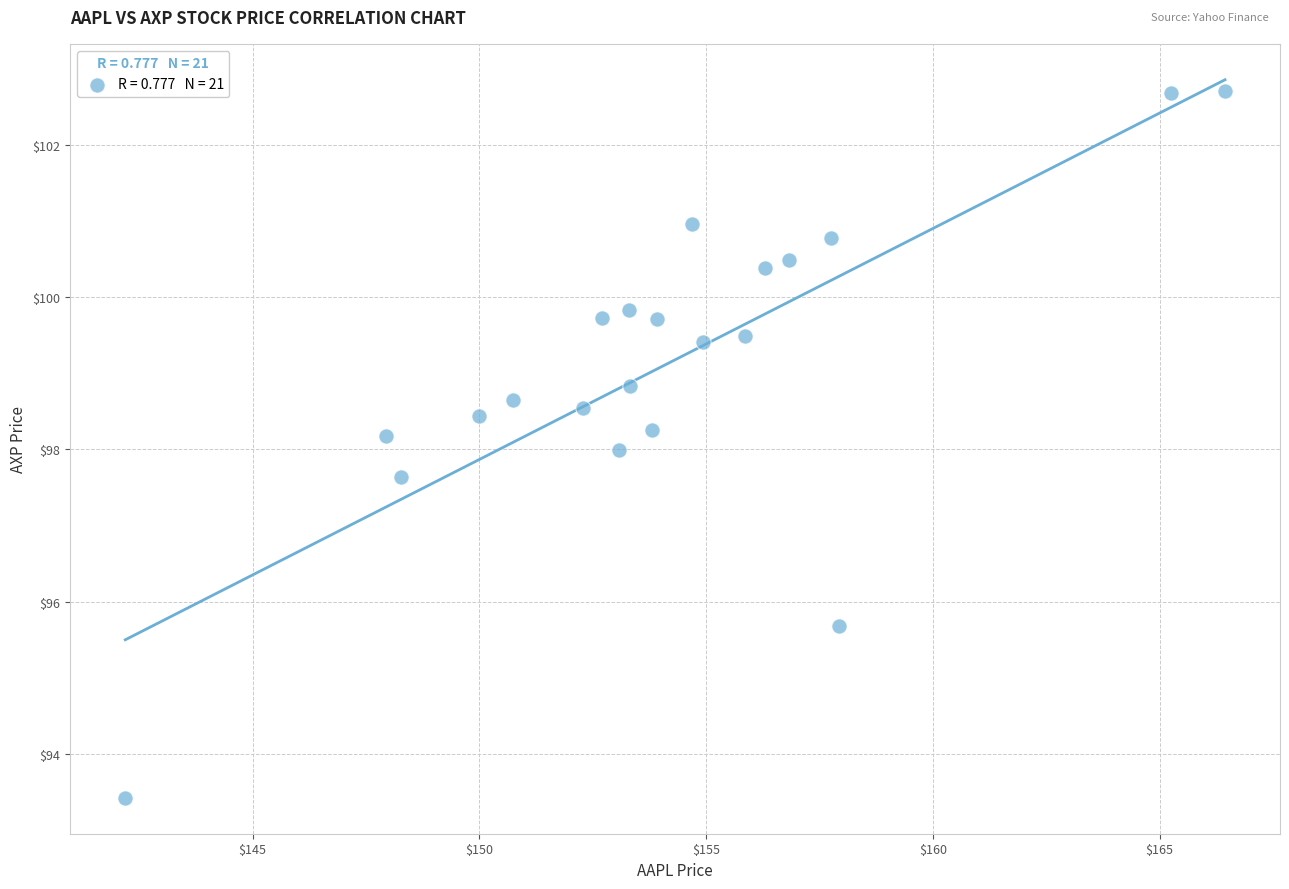

What is the range of X values (max minus min)?

24.2